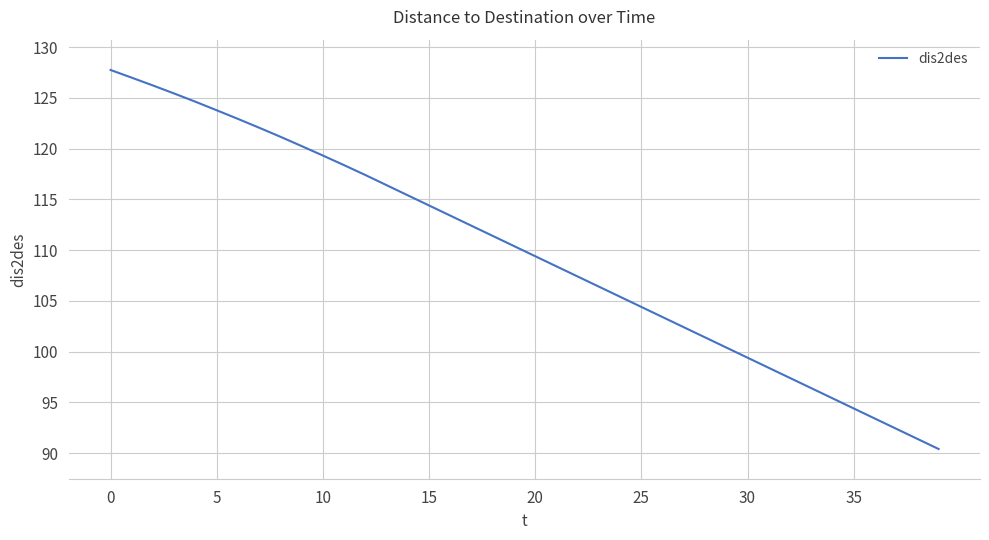

What is the greatest value displayed?

127.8